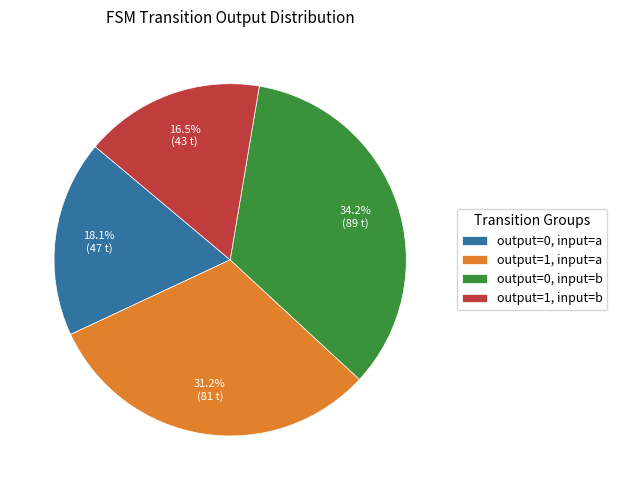

Combined, what portion of the pie is output=1, input=a and output=1, input=b?

47.7%